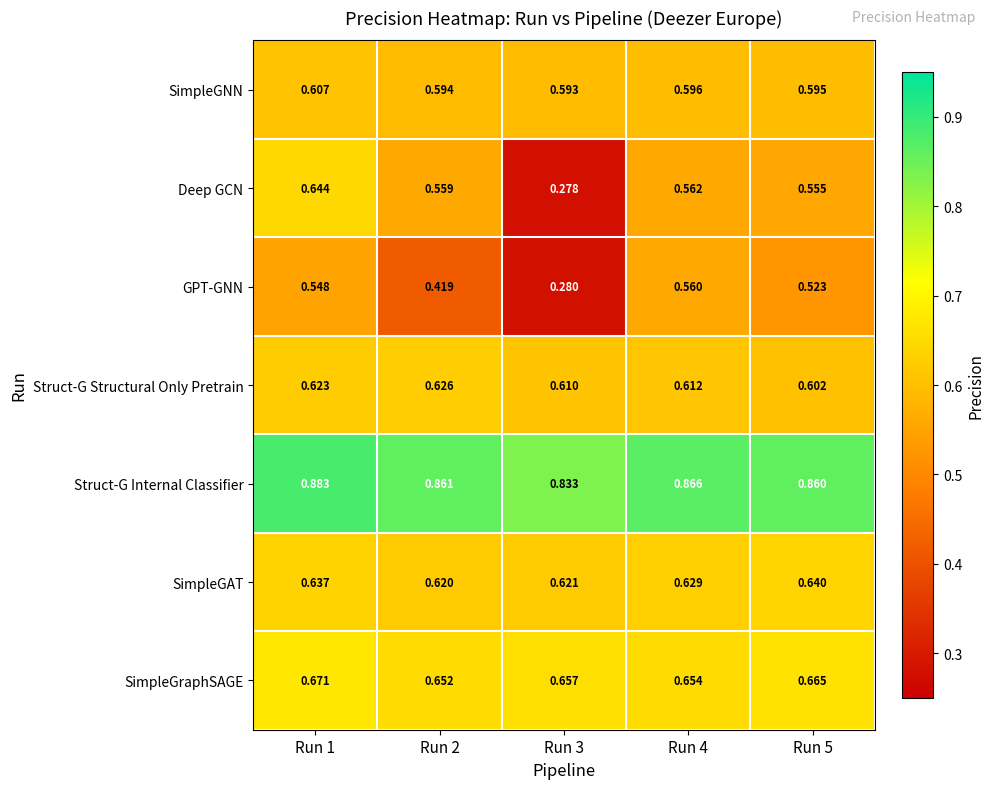

Which series changed the most between Run 3 and Run 5?

Deep GCN